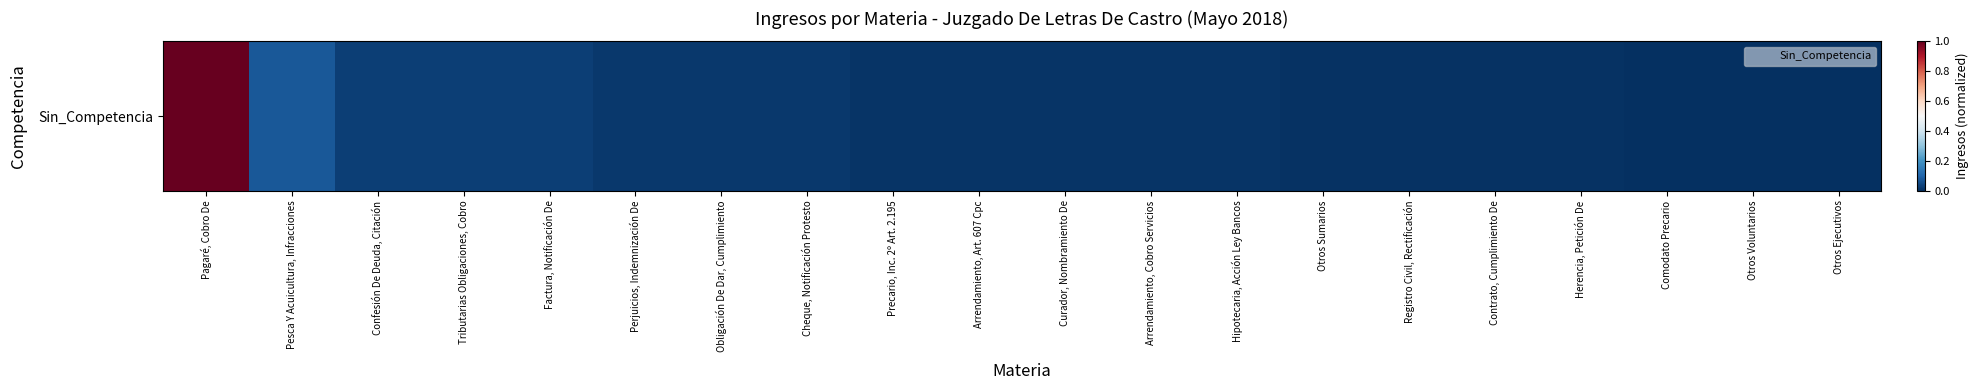

Rank the categories by value from highest to lowest.

Pagaré, Cobro De, Pesca Y Acuicultura, Infracciones, Confesión De Deuda, Citación, Tributarias Obligaciones, Cobro, Factura, Notificación De, Perjuicios, Indemnización De, Obligación De Dar, Cumplimiento, Cheque, Notificación Protesto, Precario, Inc. 2º Art. 2.195, Arrendamiento, Art. 607 Cpc, Curador, Nombramiento De, Arrendamiento, Cobro Servicios, Hipotecaria, Acción Ley Bancos, Otros Sumarios, Registro Civil, Rectificación, Contrato, Cumplimiento De, Herencia, Petición De, Comodato Precario, Otros Voluntarios, Otros Ejecutivos